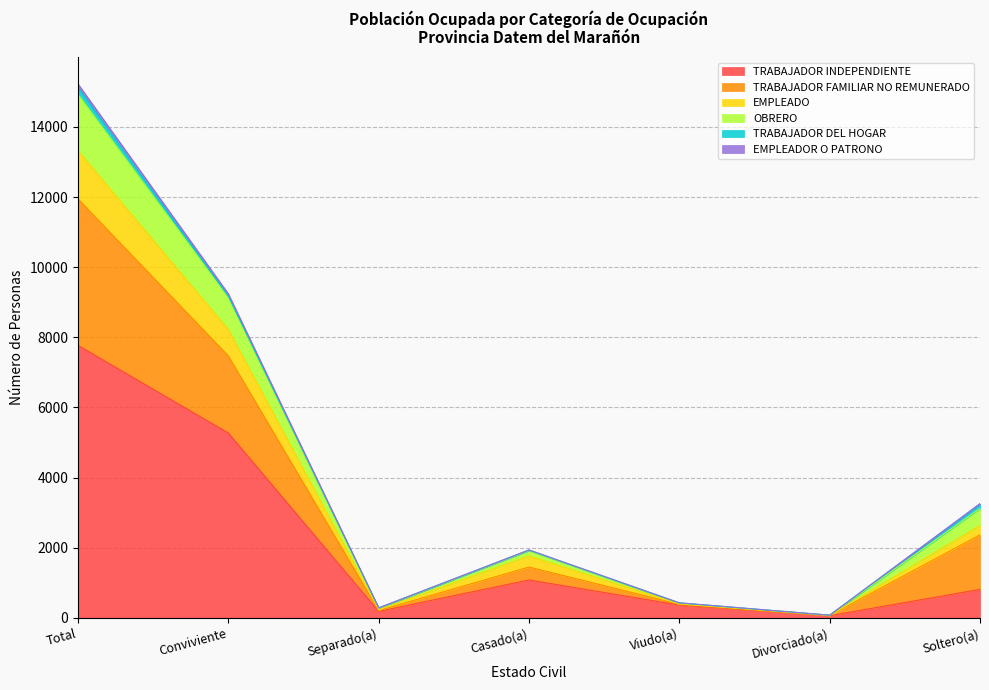

At which category is the sum across all series the highest?

Total